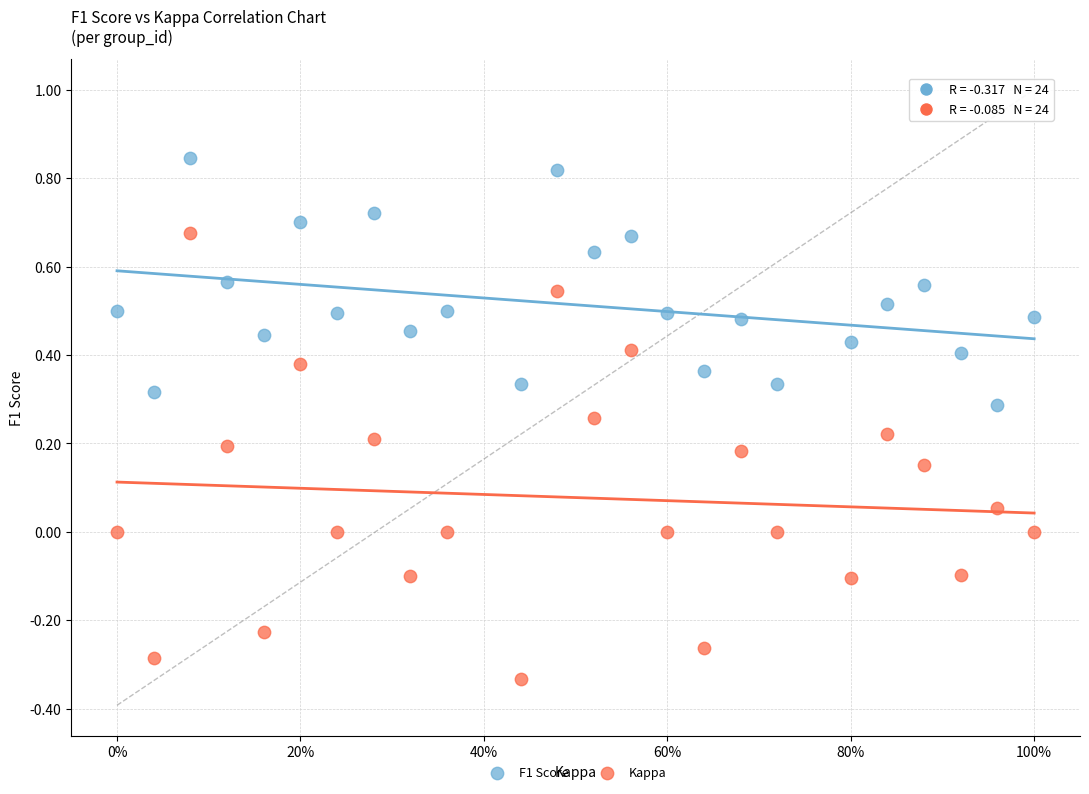

Which series contains the lowest Y value?

Kappa